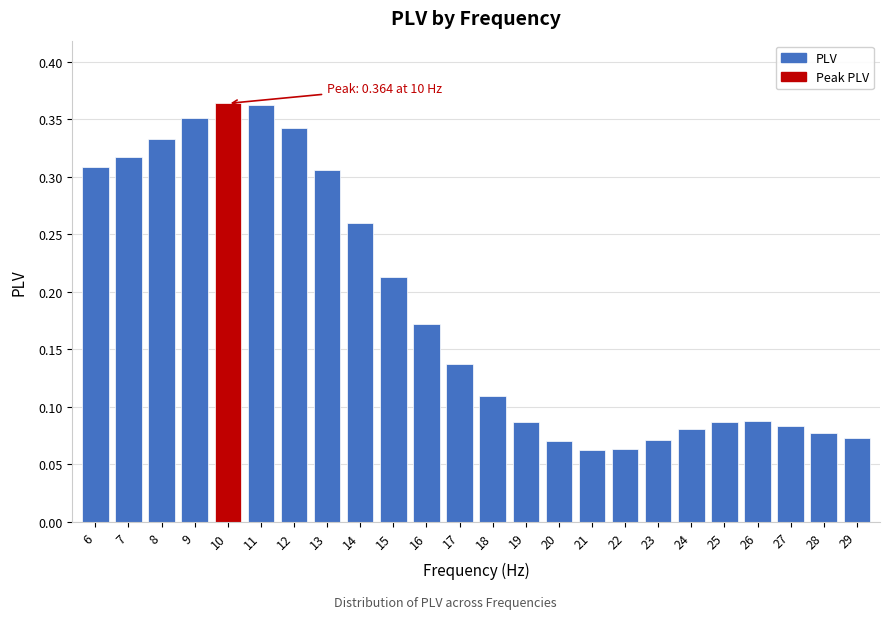

Which has a higher value, 15 or 6?

6